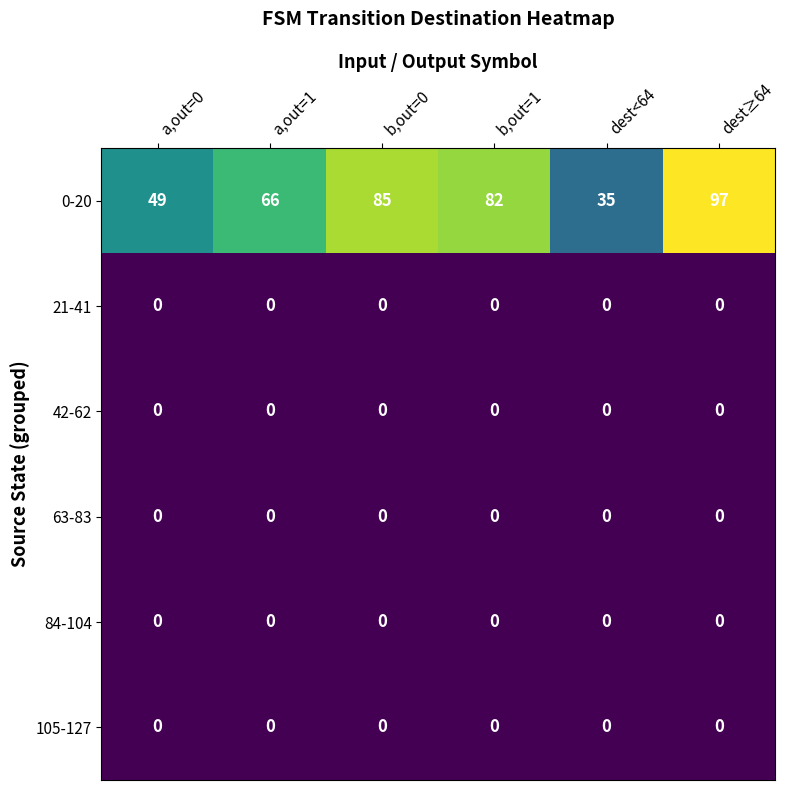

Between a,out=0 and b,out=0, which series saw the biggest shift?

0-20